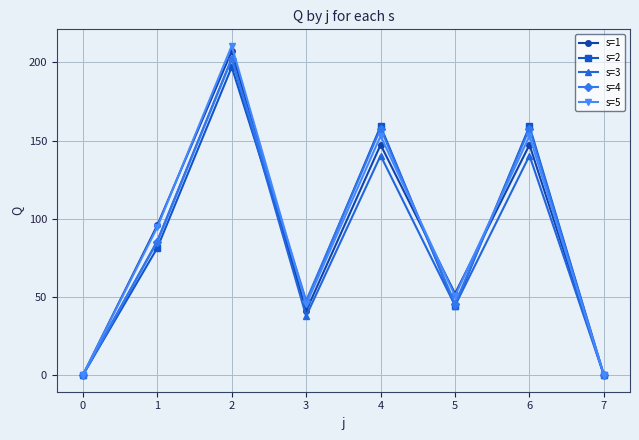

Is it true that s=1 equals 30.9 at 6?

False